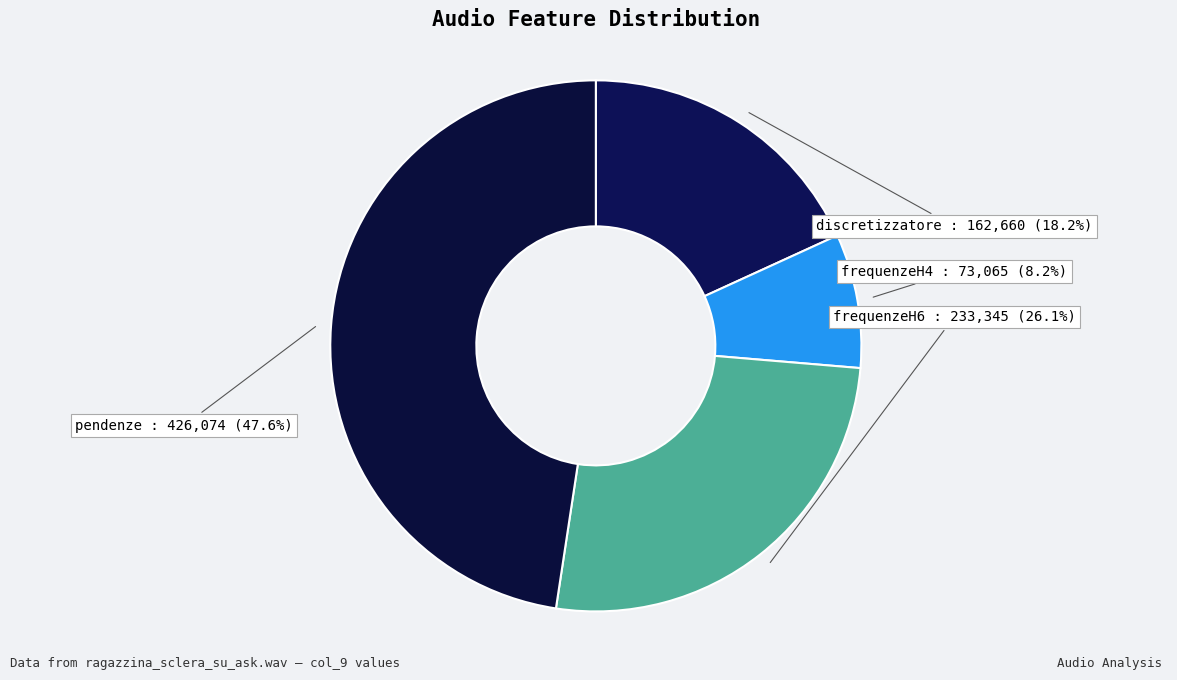

Which has a higher value, discretizzatore or frequenzeH4?

discretizzatore